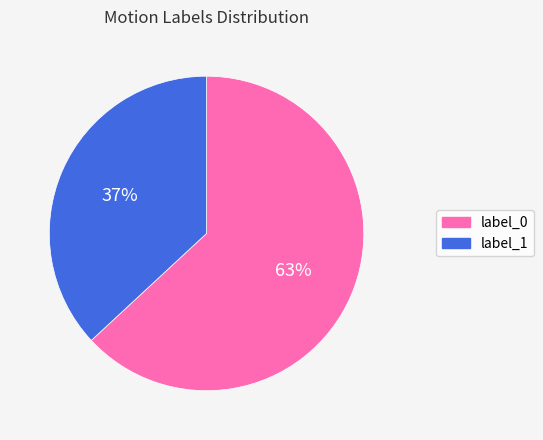

Approximately how many times larger is the value at label_1 compared to label_0?

0.6